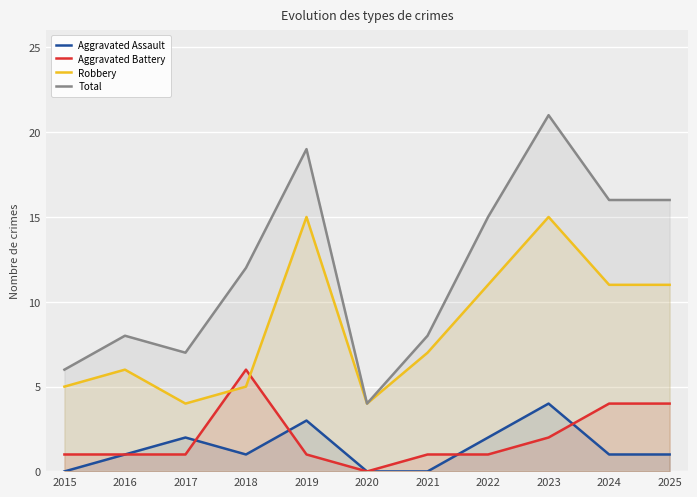

Between 2018 and 2022, which series saw the biggest shift?

Robbery